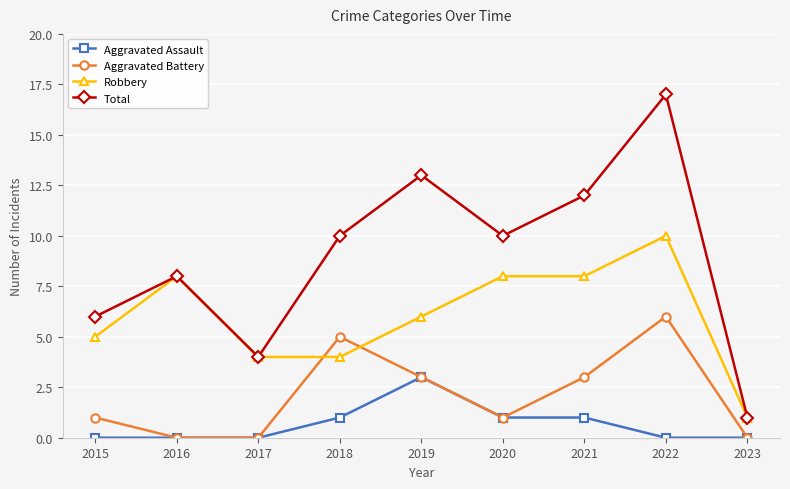

At 2015, list the series in order from smallest to largest.

Aggravated Assault, Aggravated Battery, Robbery, Total